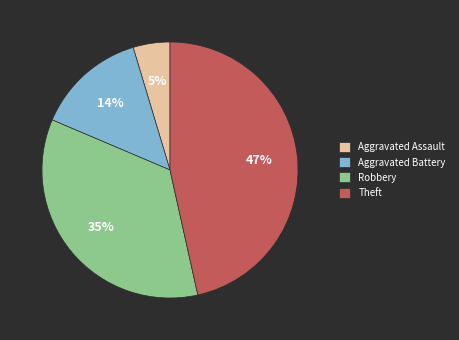

To the nearest percent, what portion does Theft represent?

47%